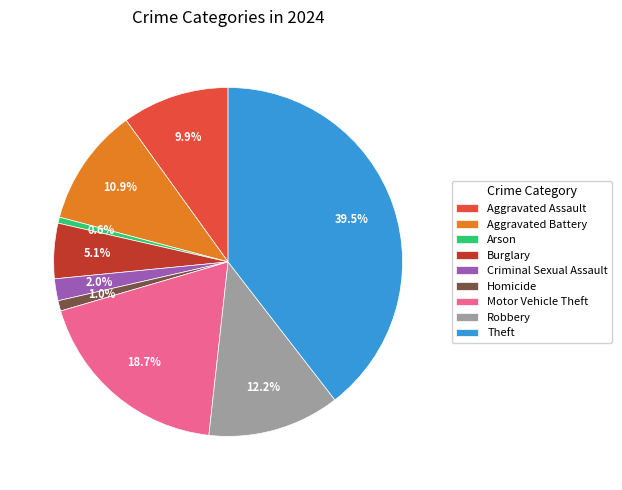

Which category has the biggest portion of the pie?

Theft